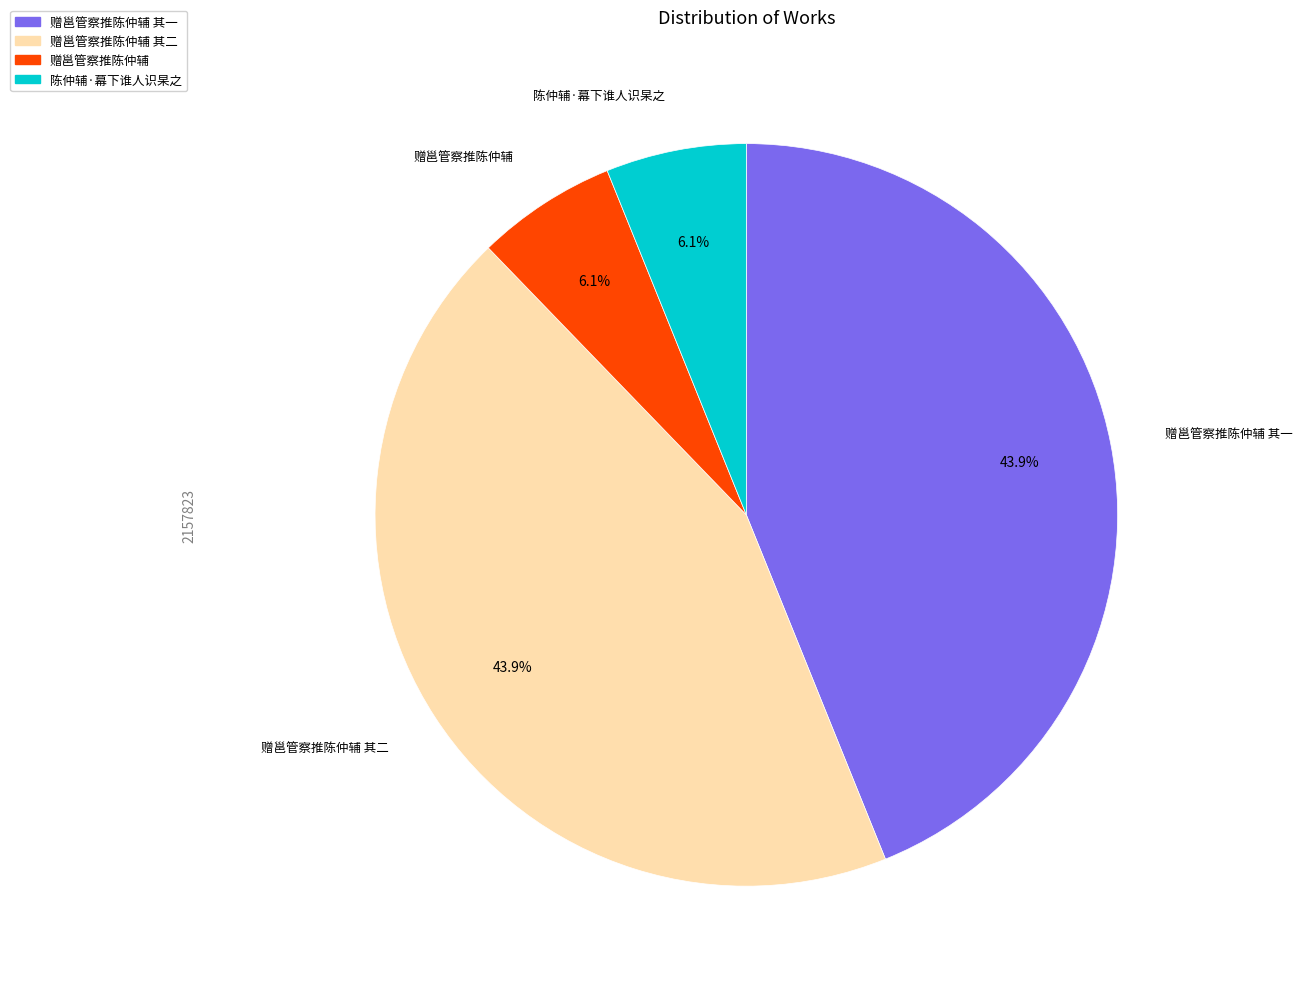

Does any single category account for the majority?

No